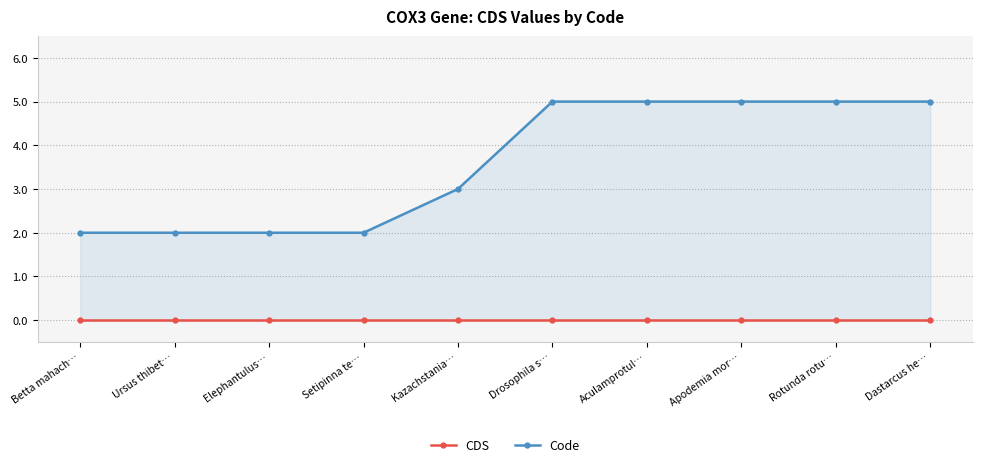

What are all the series names shown in the legend?

CDS, Code